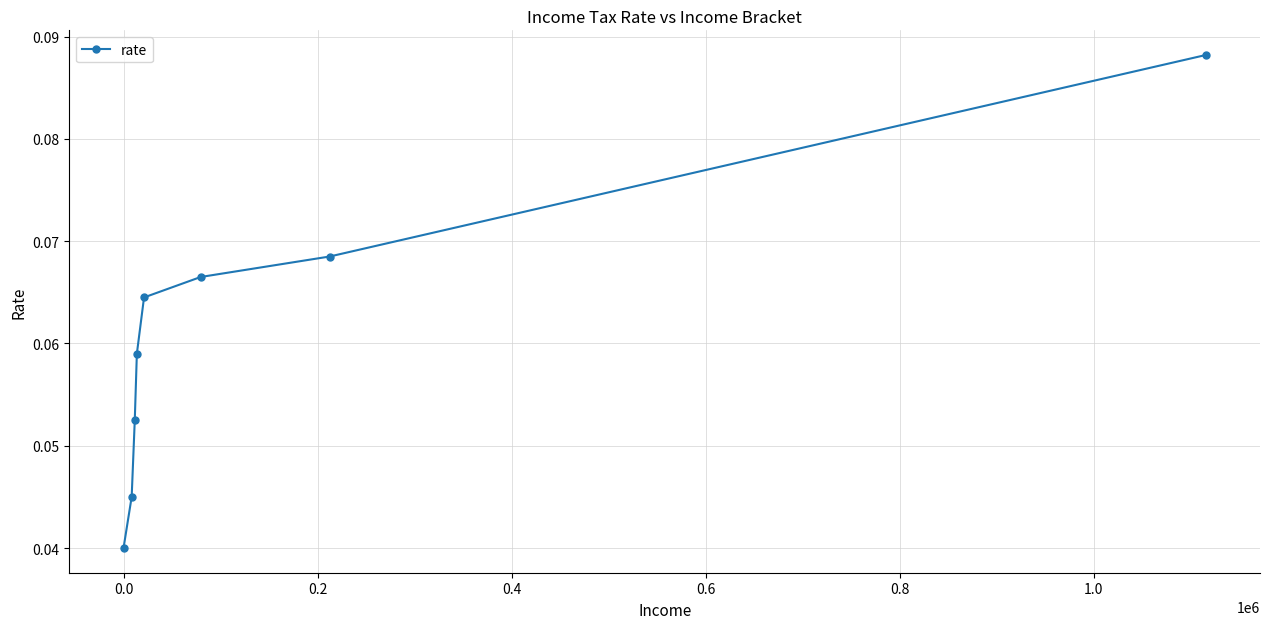

True or false: the data has more than 2 interior local peaks.

False